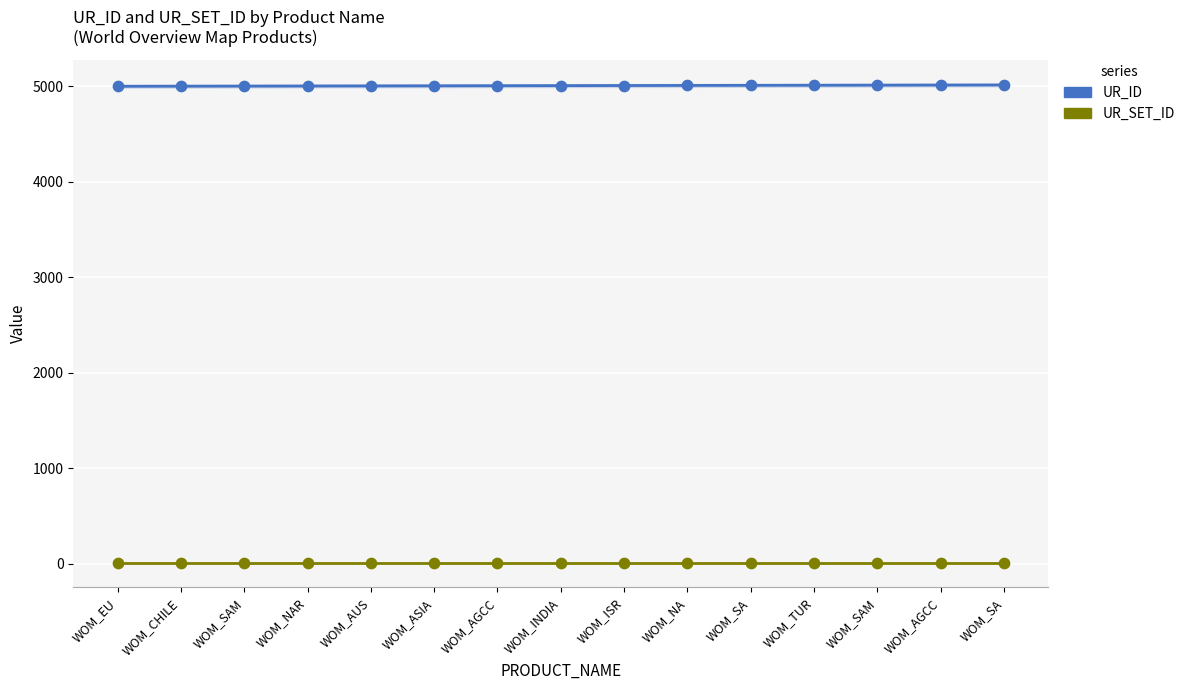

What is the change in value from WOM_NAR to WOM_AUS?

+1